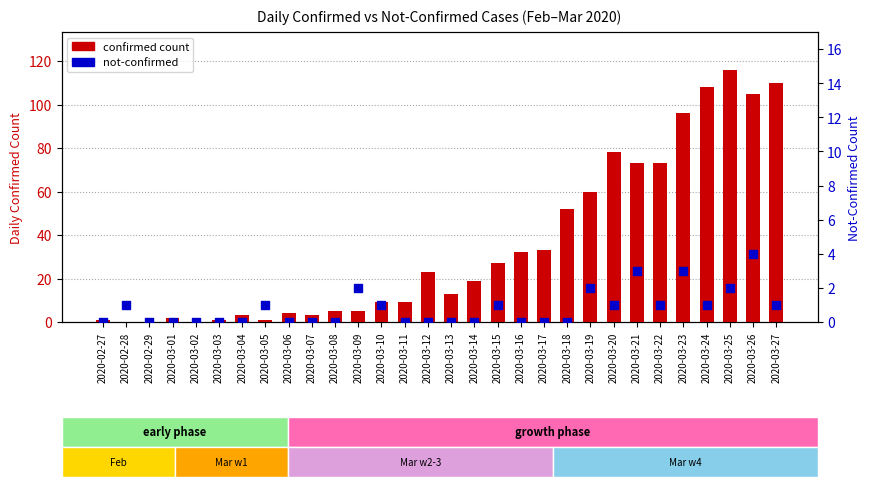

Which series reaches the minimum Y coordinate?

confirmed count